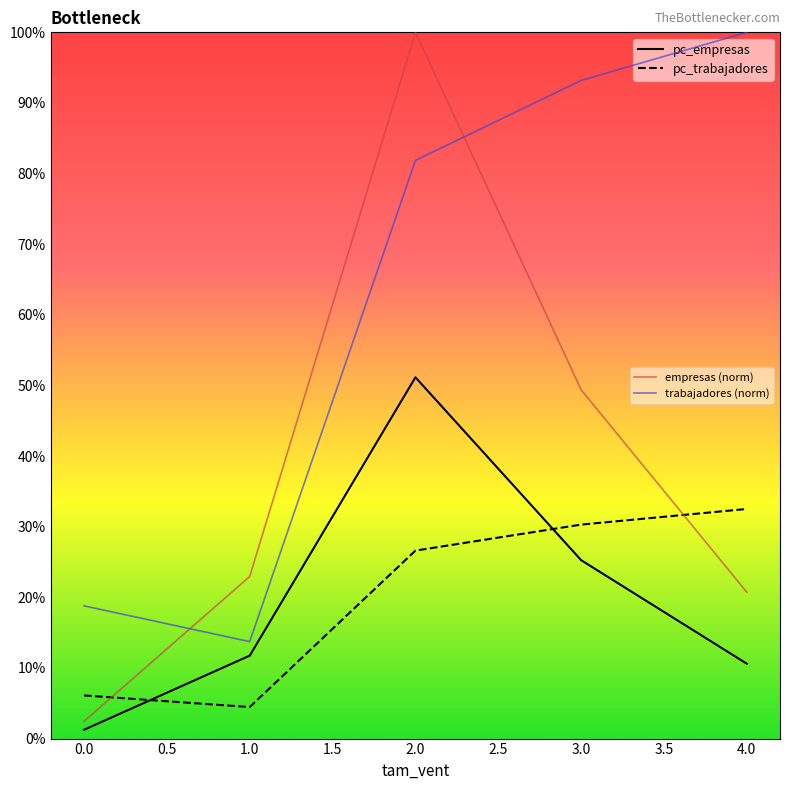

What is the highest value of the empresas series?

0.5